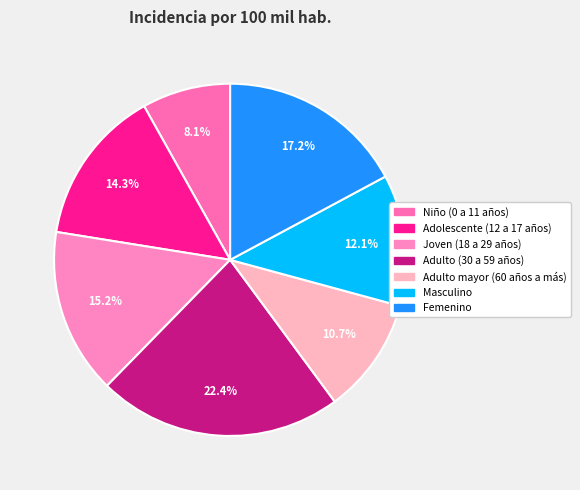

How many segments does this pie chart have?

7